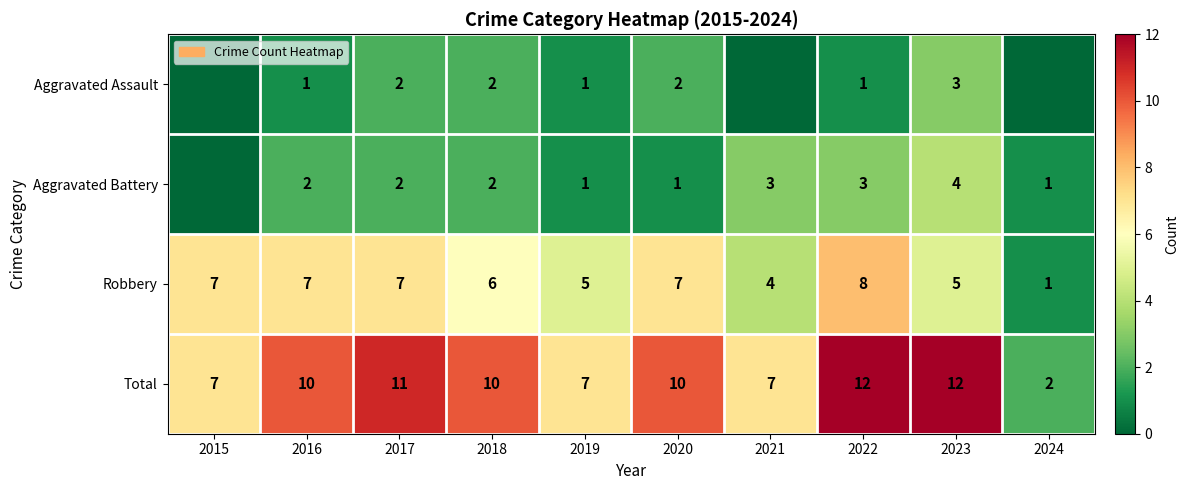

What is the highest value of the Robbery series?

8